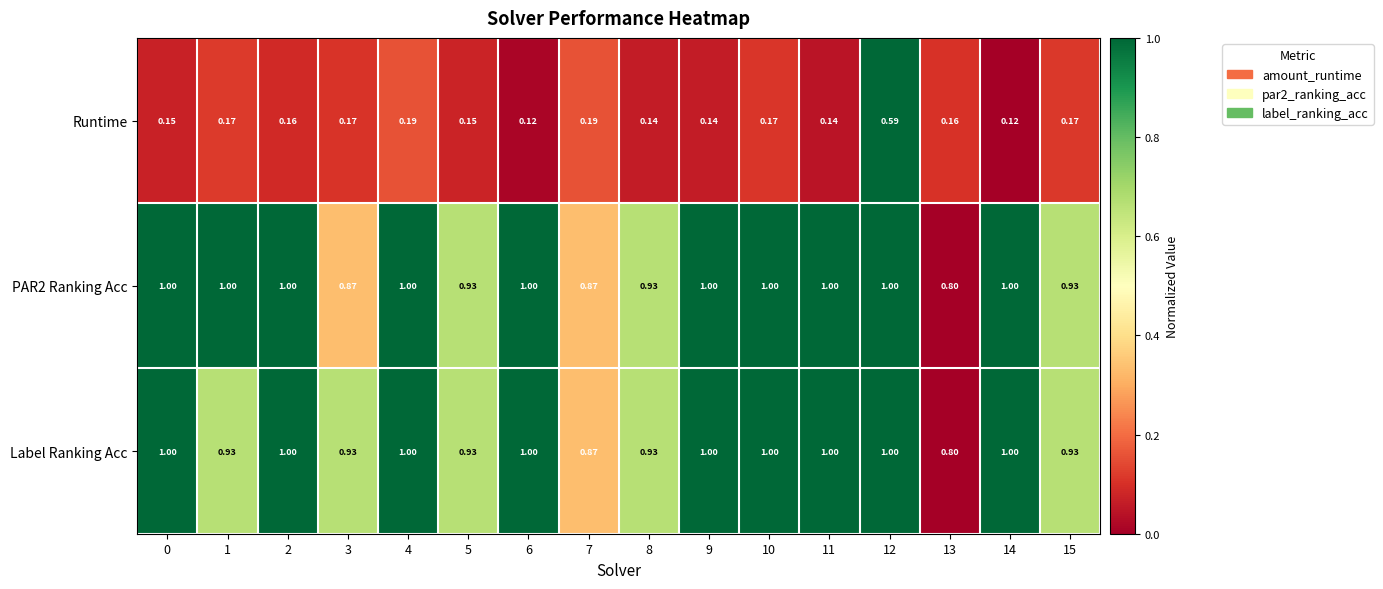

Which series has the widest spread of values?

Runtime